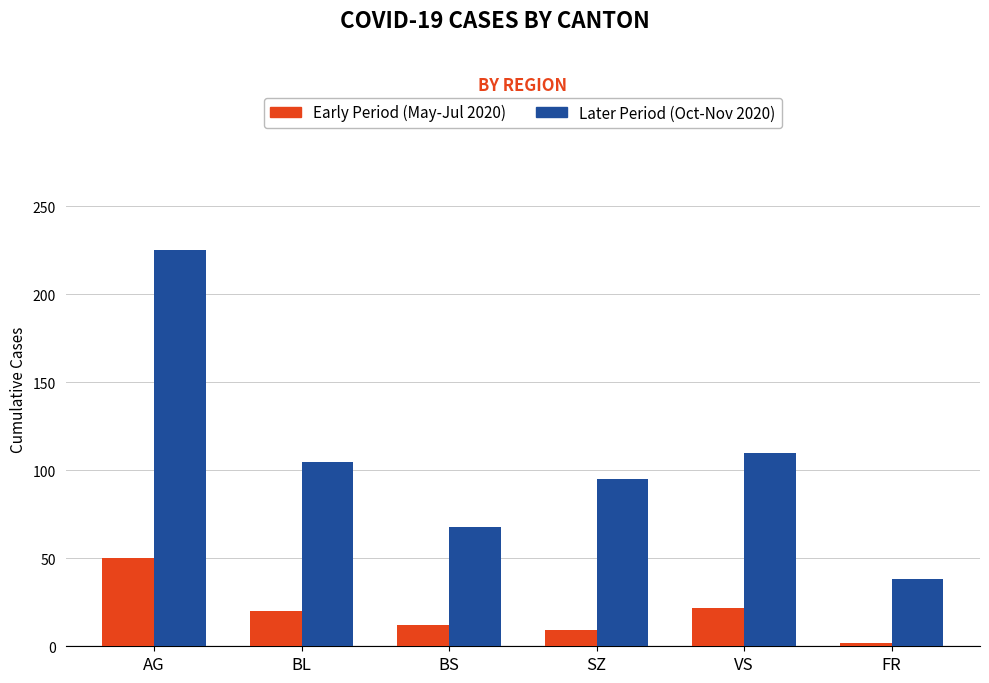

Is it true that Later Period (Oct-Nov 2020) equals 30 at BS?

False